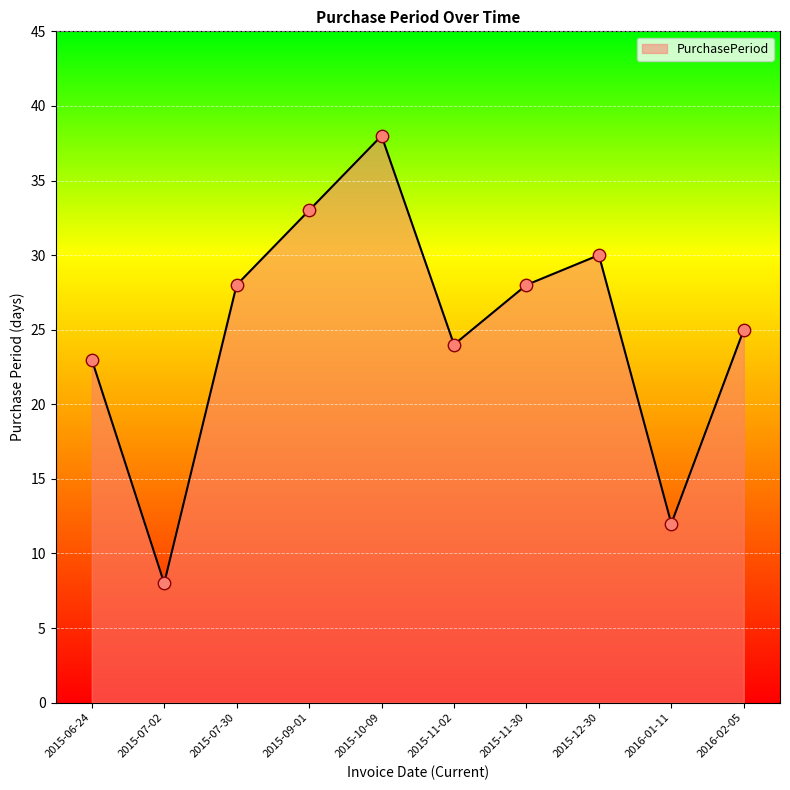

What is the change in value from 2015-12-30 to 2016-02-05?

-5